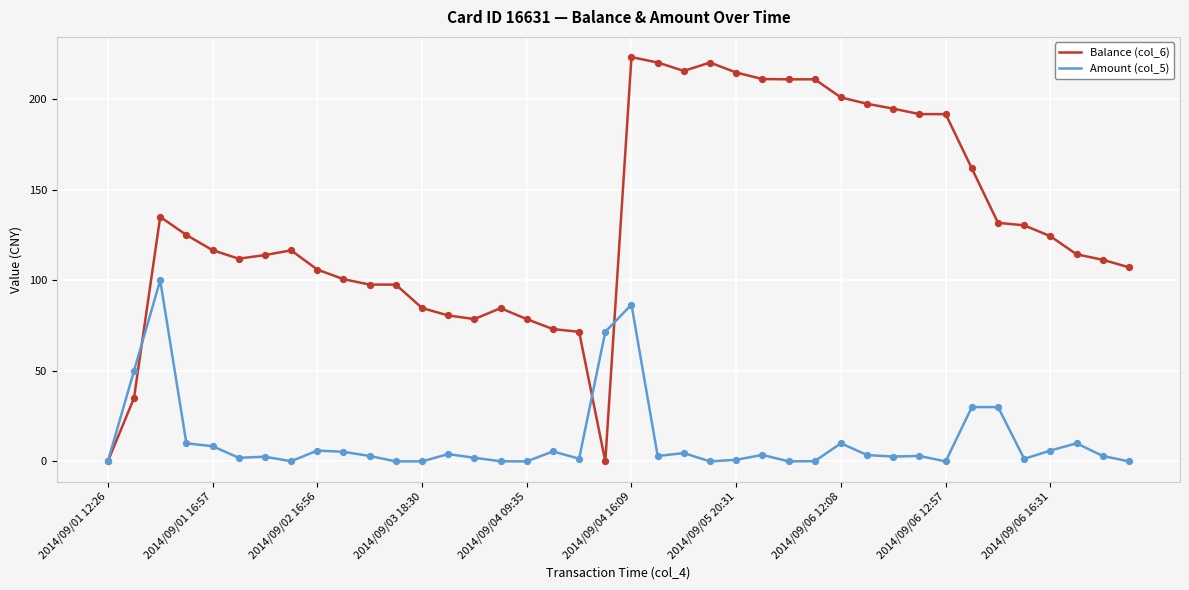

Which series has the largest range (max minus min)?

Balance (col_6)